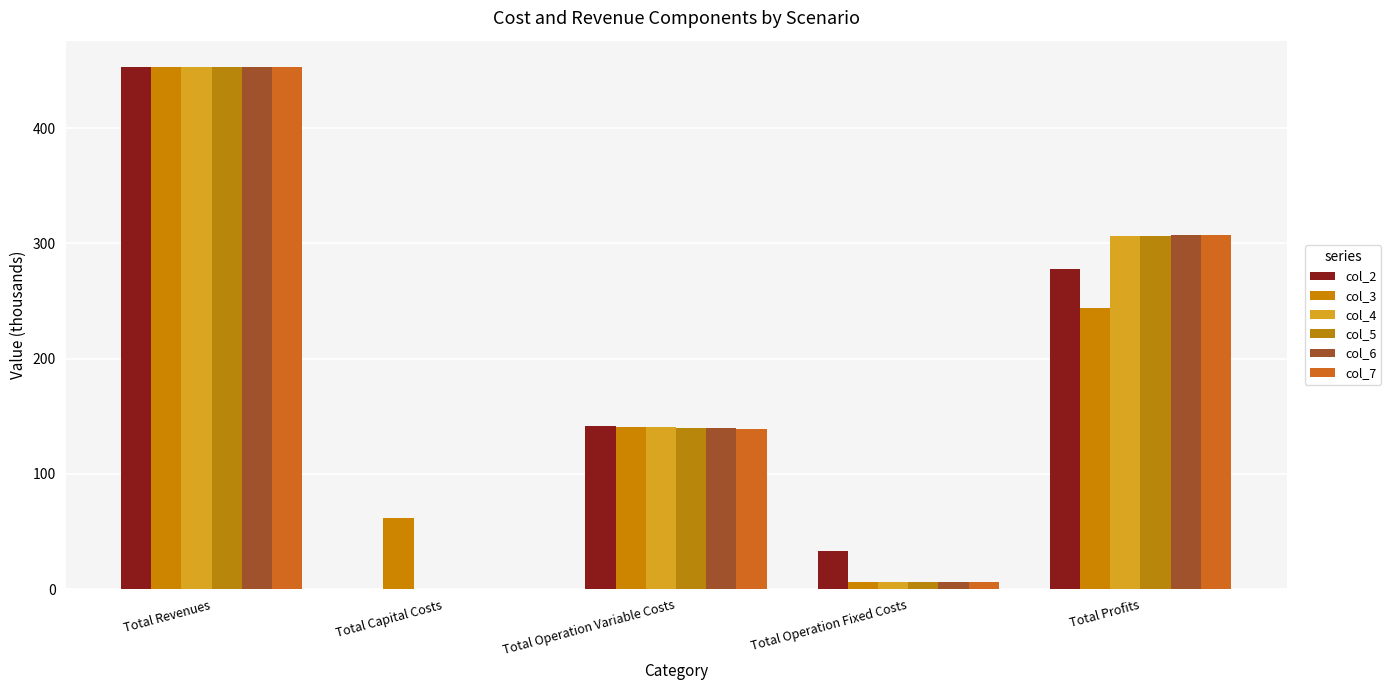

The col_6 series shows 503.8 at Total Profits. True or false?

False